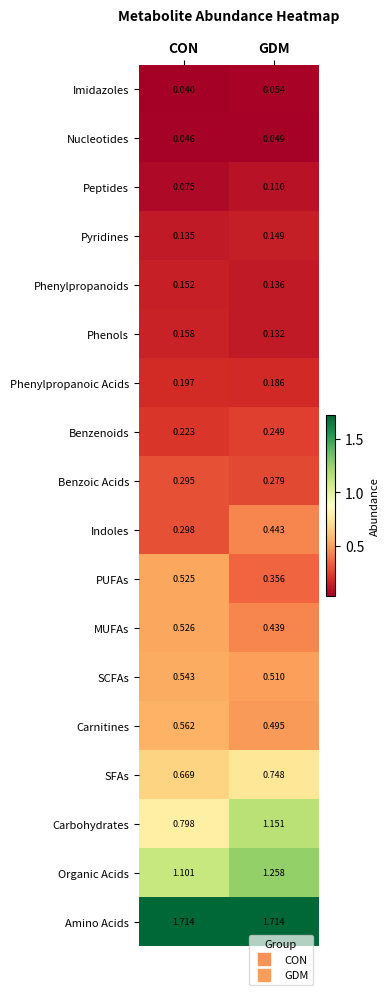

At which category is the sum across all series the highest?

GDM